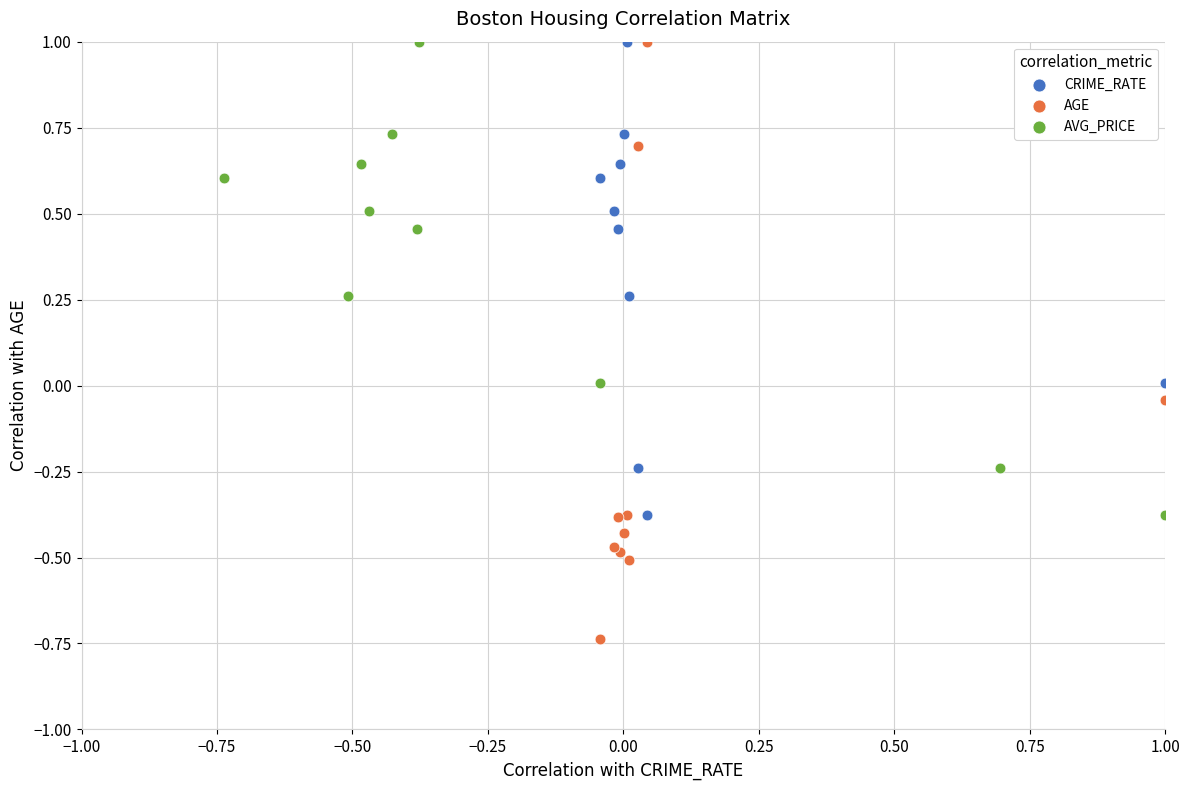

Which series has the widest spread of Y values?

AGE